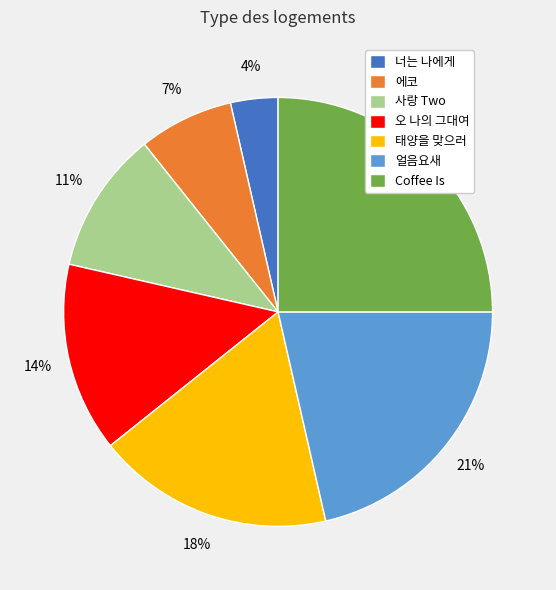

How many segments does this pie chart have?

7